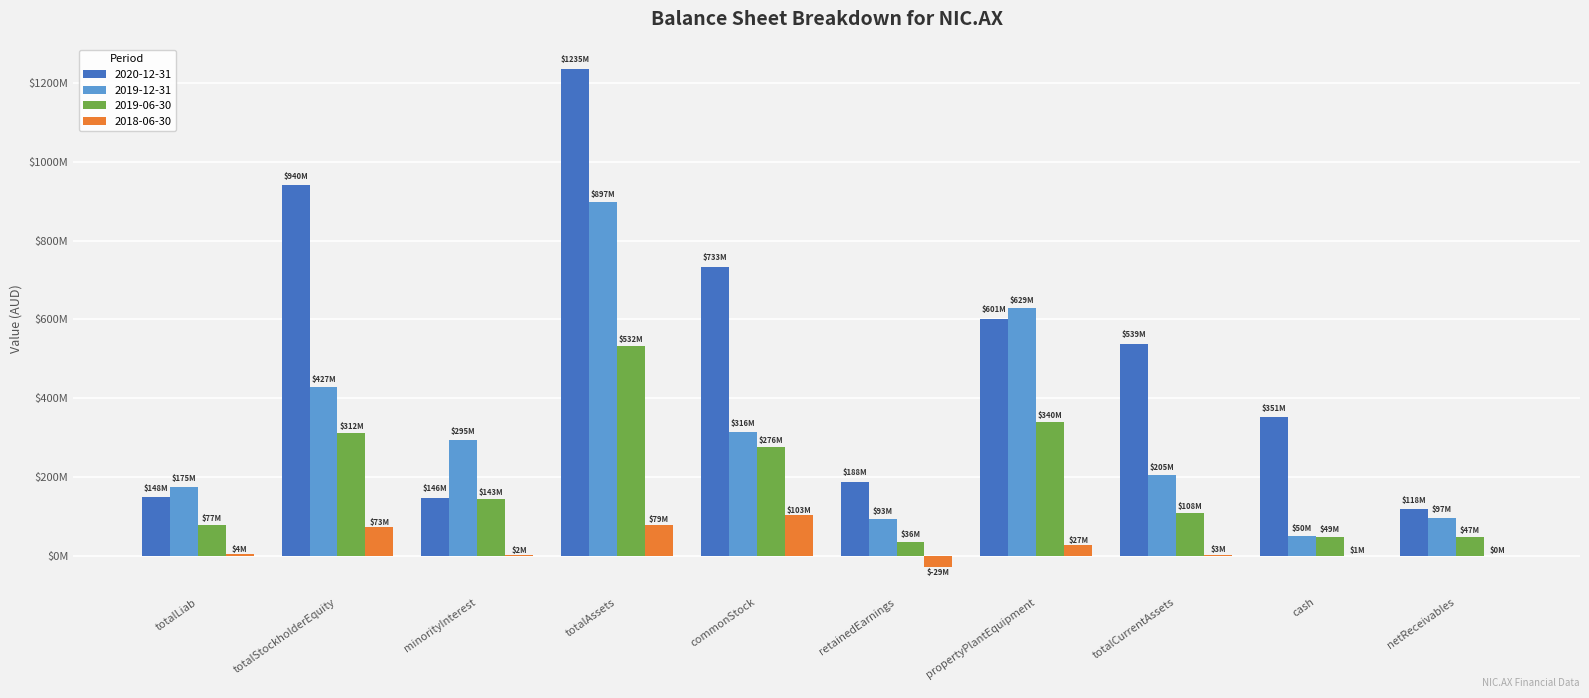

Which category has the highest value in the 2020-12-31 series?

totalAssets